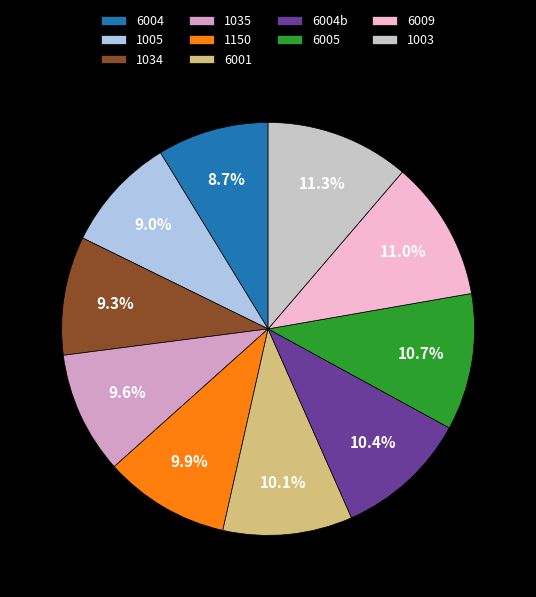

What is the total percentage of 1034 and 6009?

20.3%